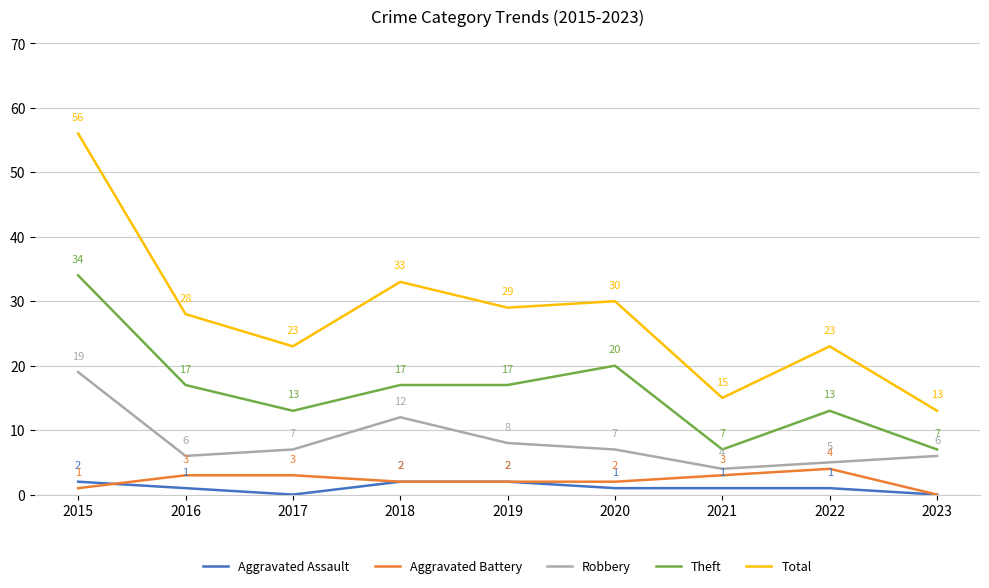

Between 2015 and 2019, which series saw the biggest shift?

Total